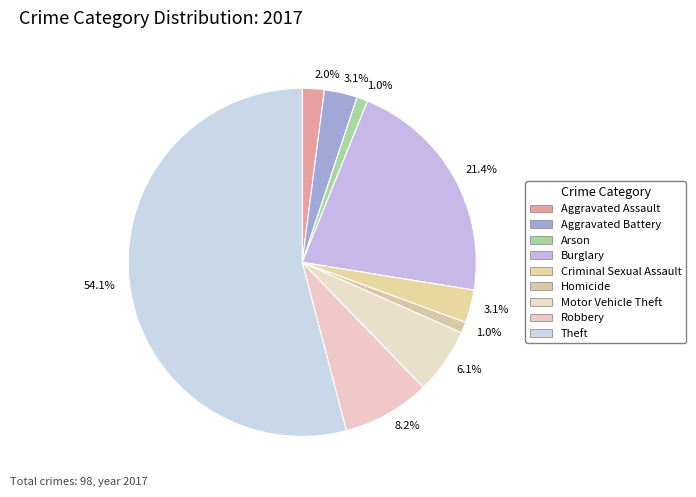

Count the number of slices in the pie.

9